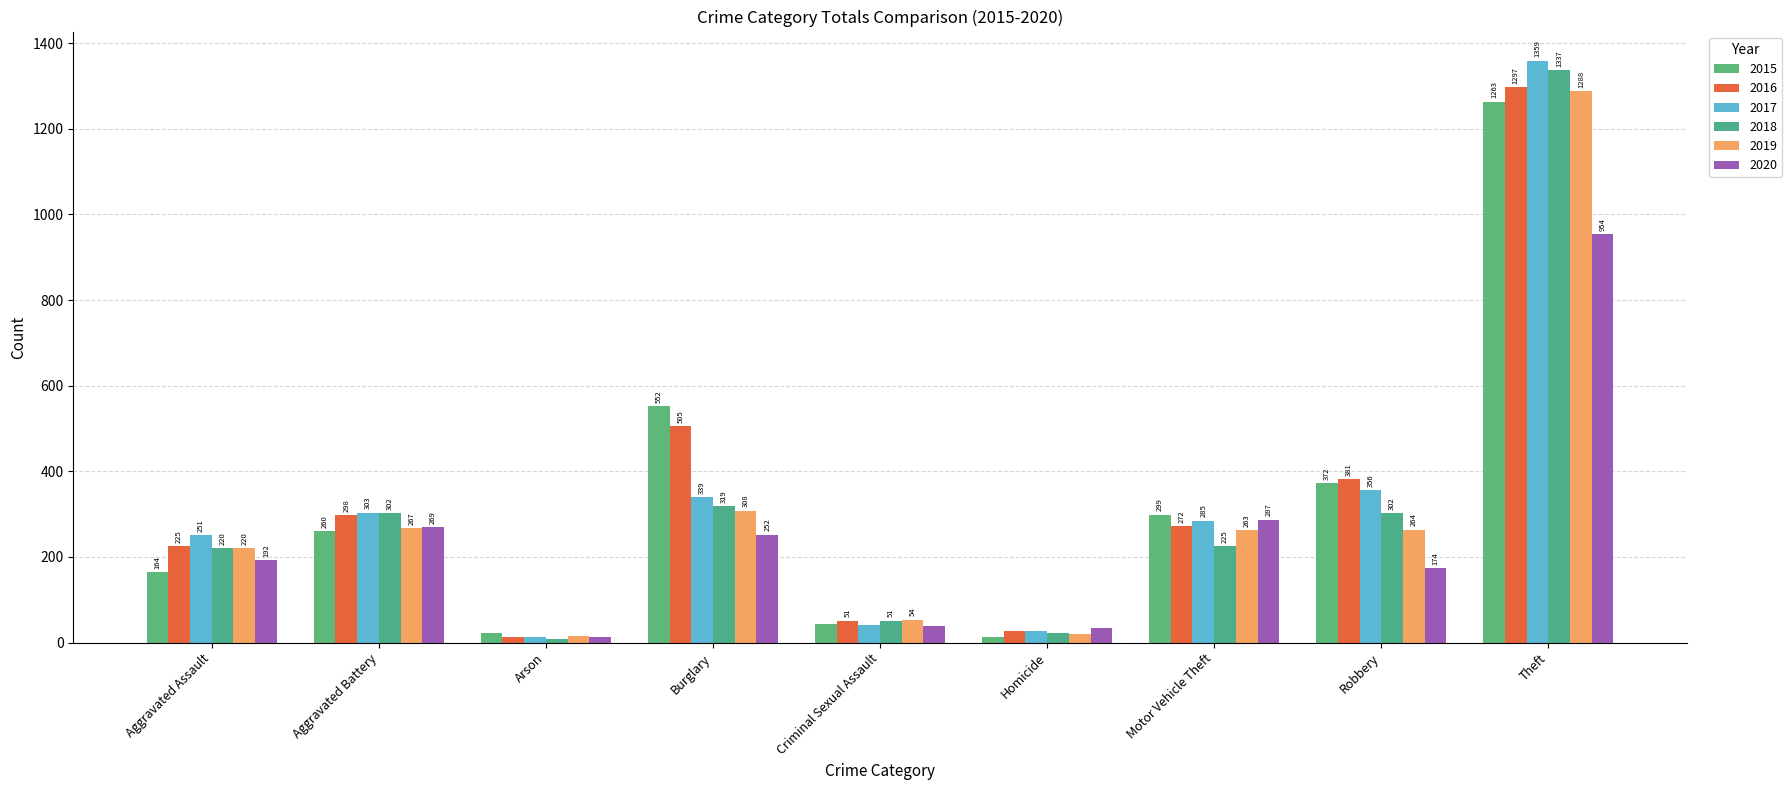

Where does the 2019 series first go above 263?

Aggravated Battery